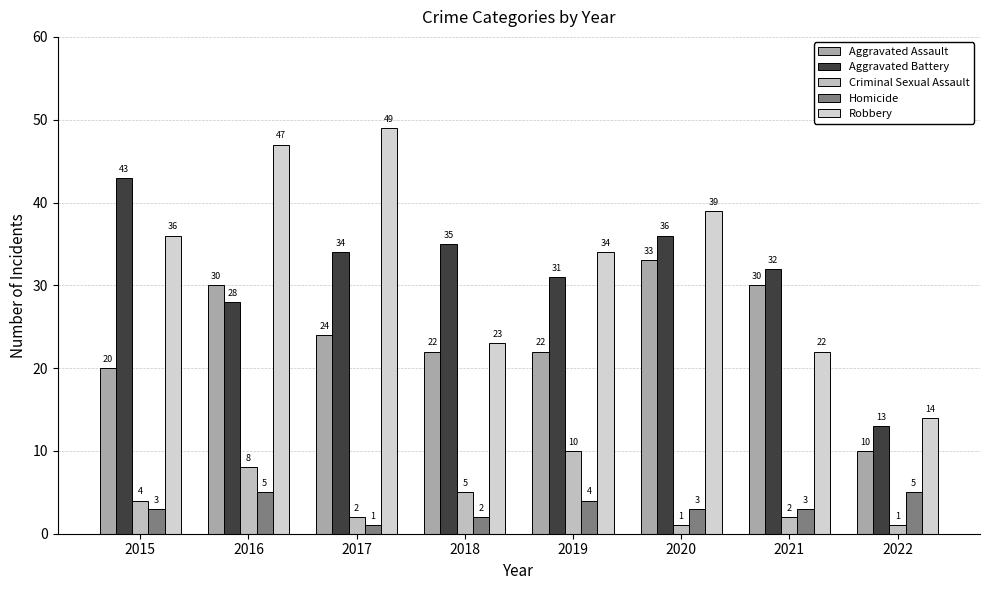

The value of Robbery at 2019 is 49. True or false?

False